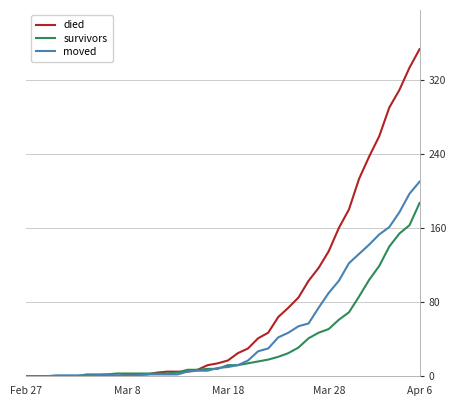

Rank the series by their average value, from highest to lowest.

died, moved, survivors